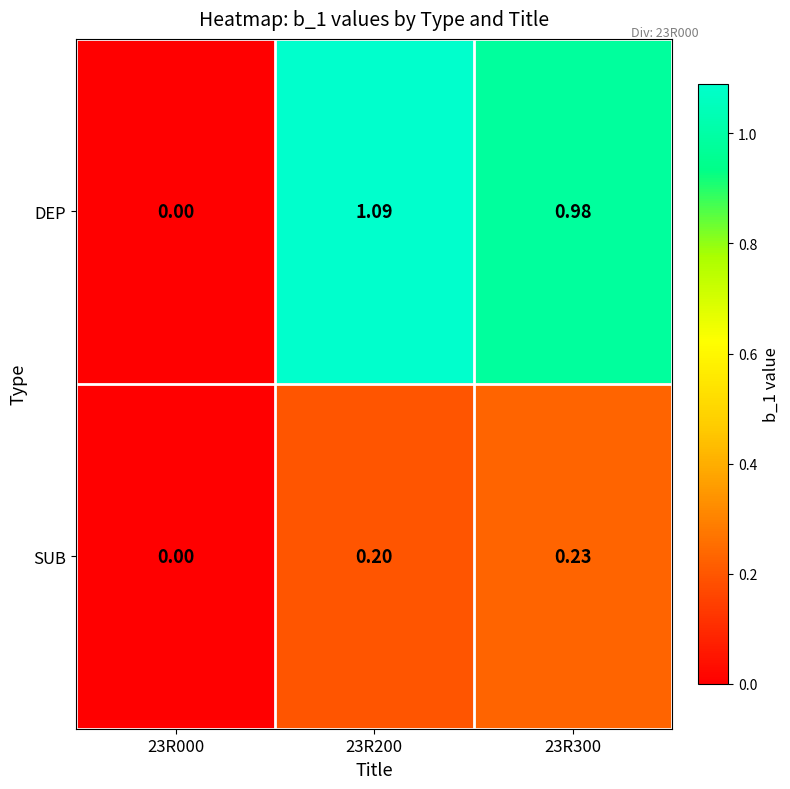

How many values in SUB are above zero?

2